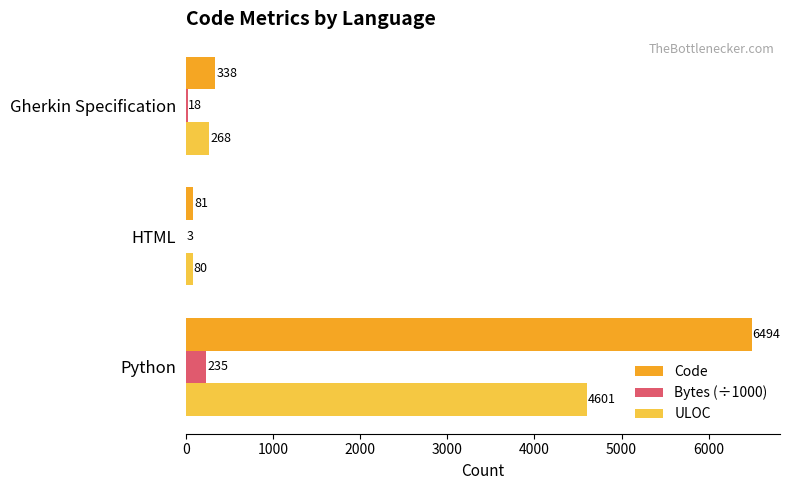

Read the Bytes (÷1000) value at Python.

234.6